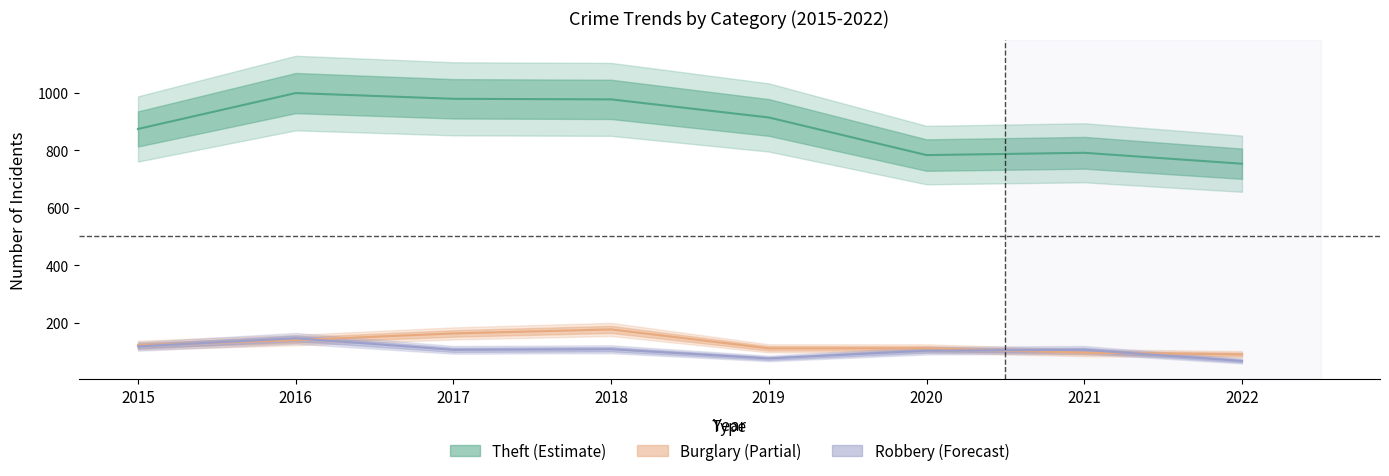

At which category is the sum across all series the highest?

2016